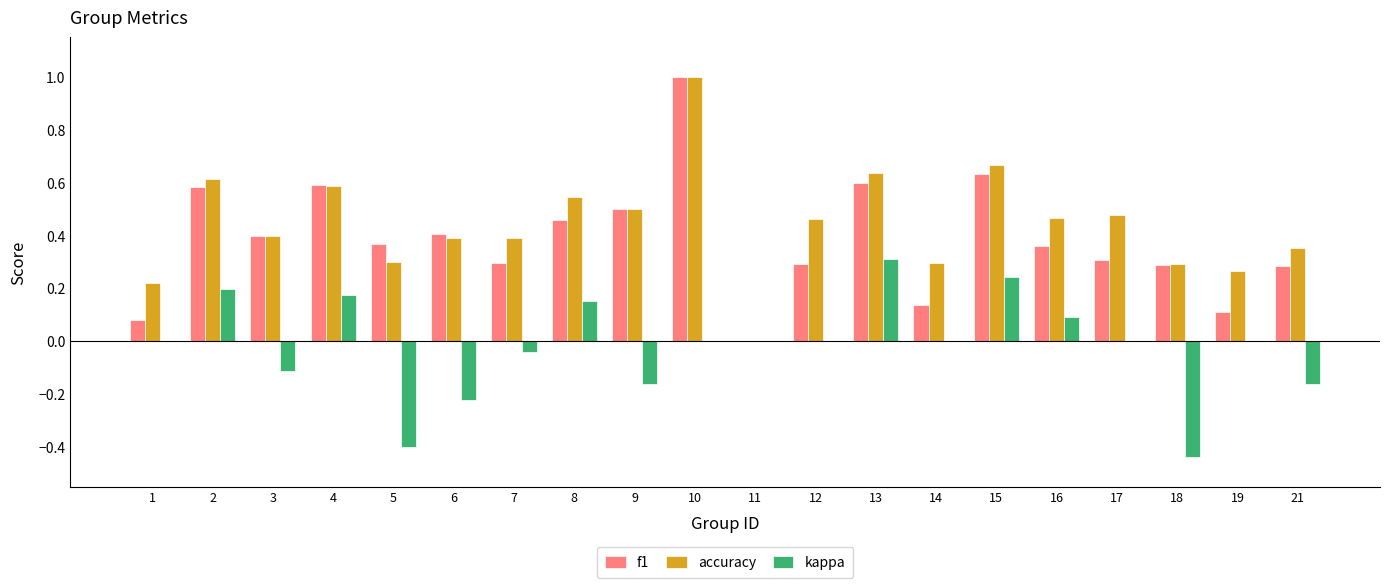

Between 3 and 13, which series saw the biggest shift?

kappa